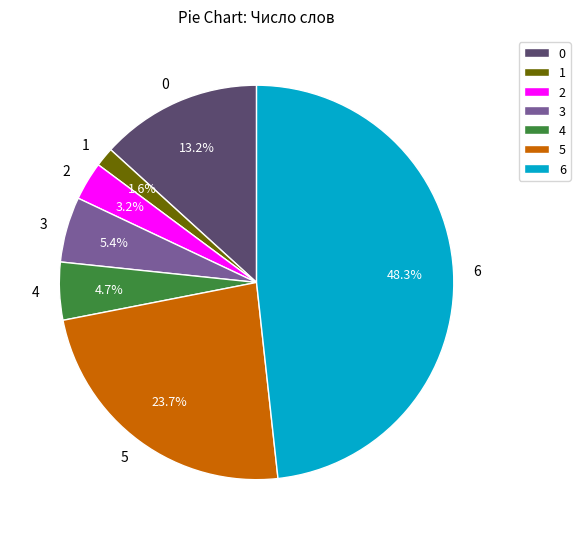

To the nearest percent, what portion does 0 represent?

13%